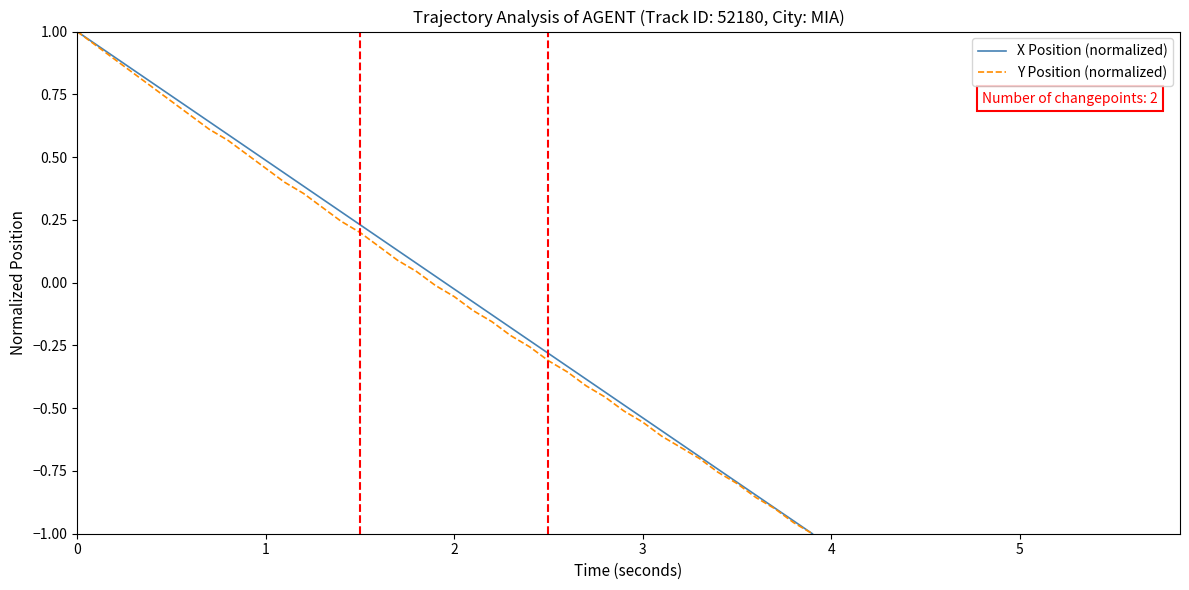

What is the maximum value for Y Position (normalized)?

1.0